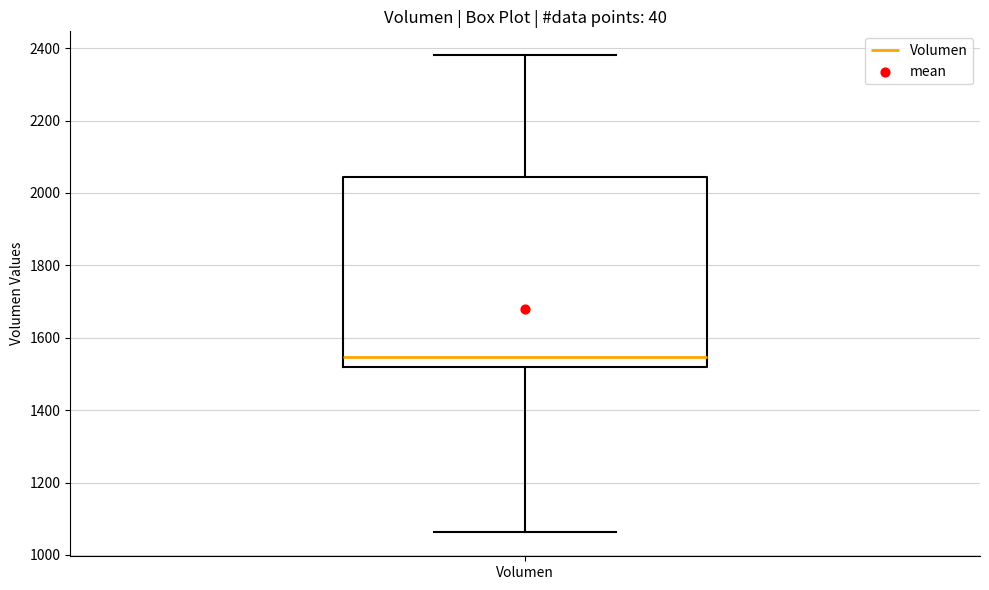

Transcribe this box plot: give where the median line is, the range the box spans, and where the two whiskers end, as read against the y-axis. The values are not printed on the chart, so give them approximately, as read against the axis.

median 1540, box 1520 to 2040, whiskers 1060 to 2380